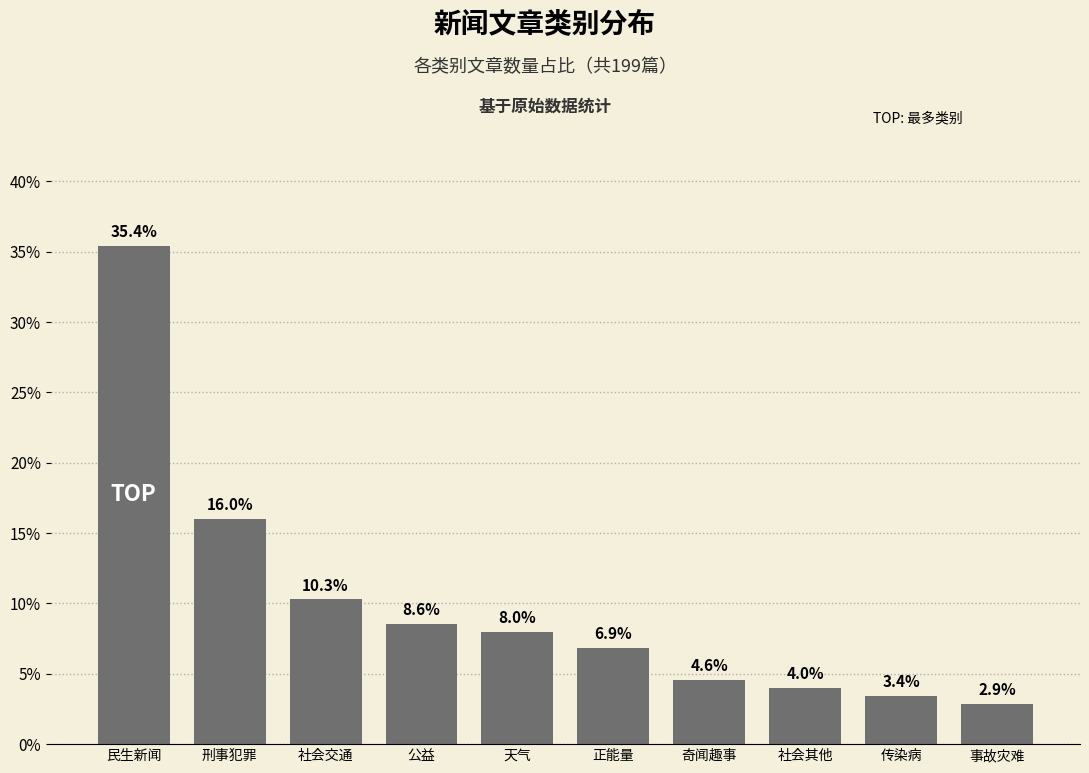

Reading left to right, list all the values displayed in this chart.

民生新闻=35.4	刑事犯罪=16.0	社会交通=10.3	公益=8.6	天气=8.0	正能量=6.9	奇闻趣事=4.6	社会其他=4.0	传染病=3.4	事故灾难=2.9